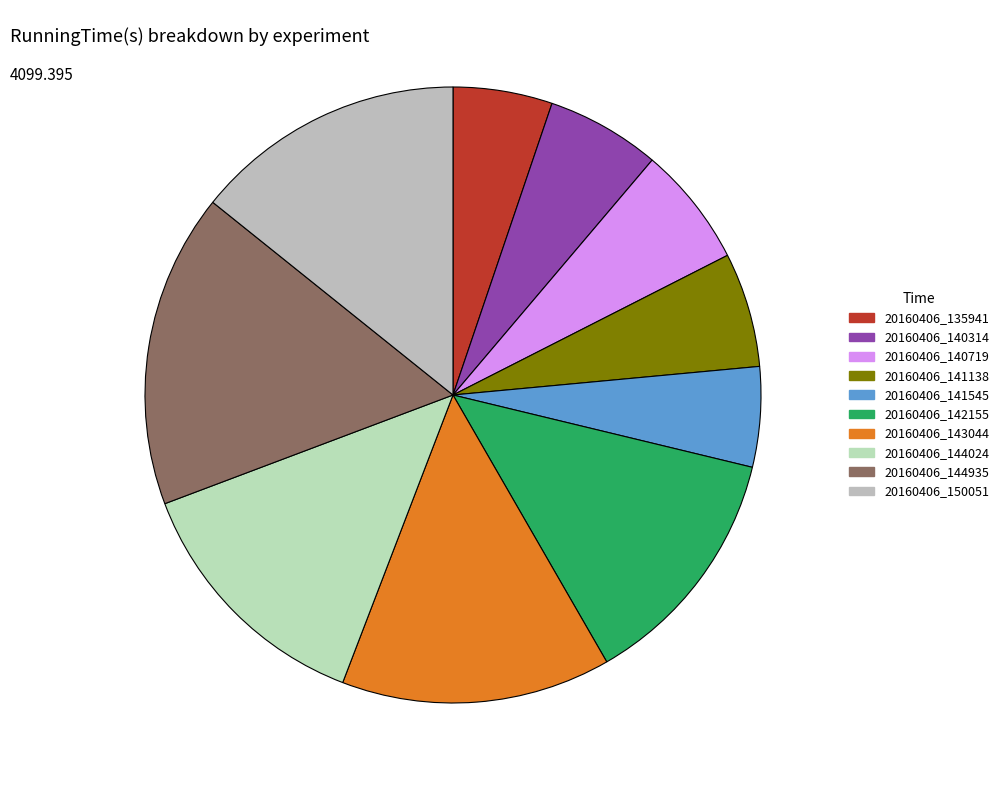

True or false: 20160406_143044 accounts for 14% of the total.

True